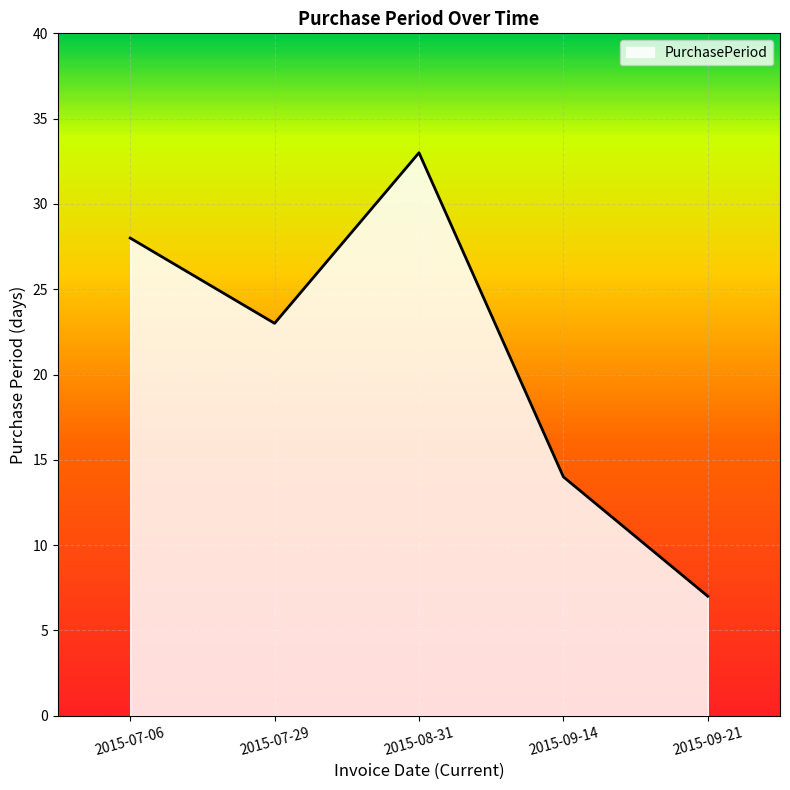

How many lines are shown in the chart?

1